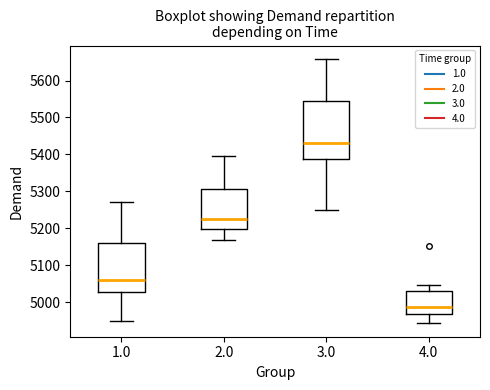

Where is the lower edge of the box at x = 4.0 on the y-axis? The values are not printed on the chart, so give them approximately, as read against the axis.

4970